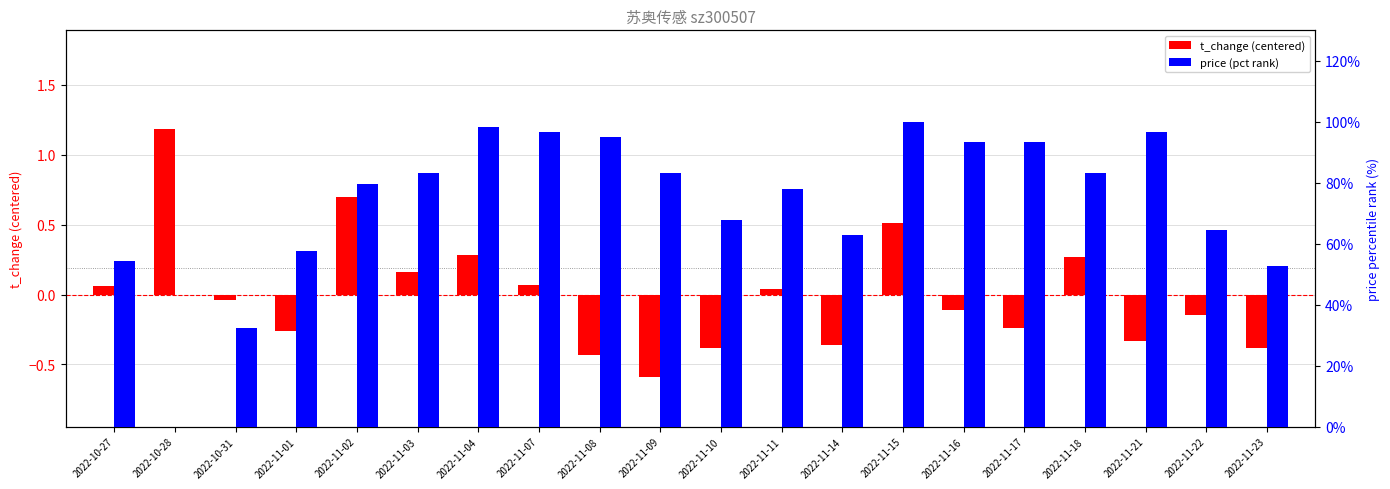

Rank the series by their average value, from lowest to highest.

t_change (centered), price (pct rank)